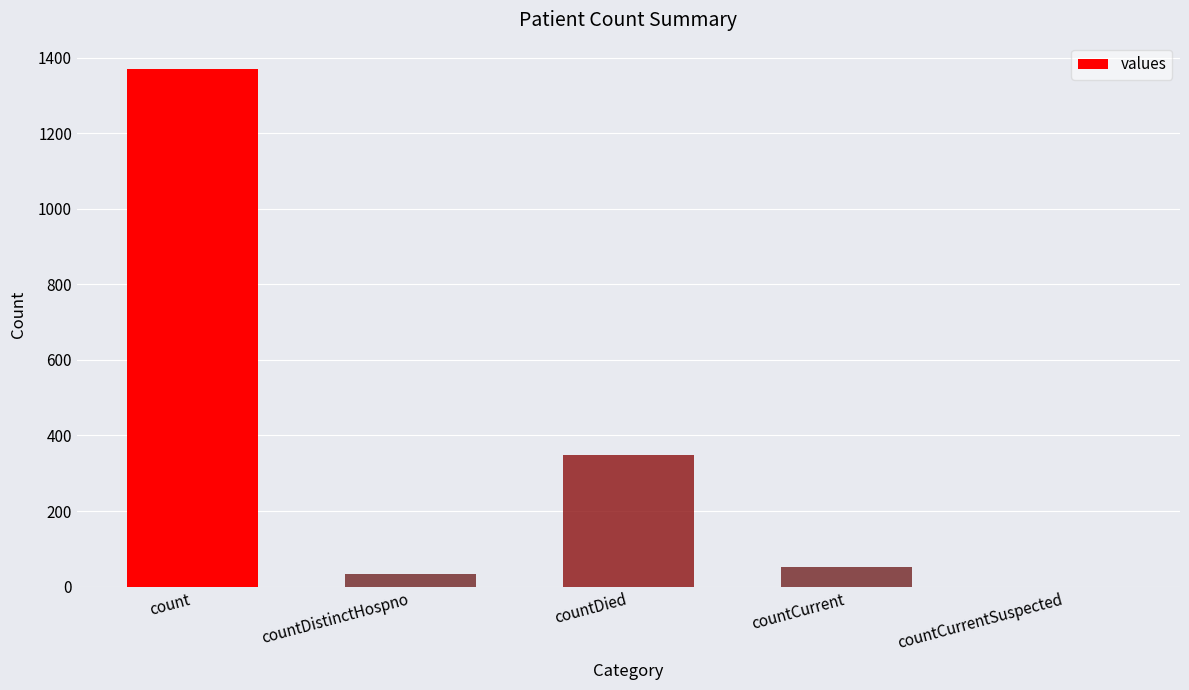

Which label corresponds to the largest value in the chart?

count